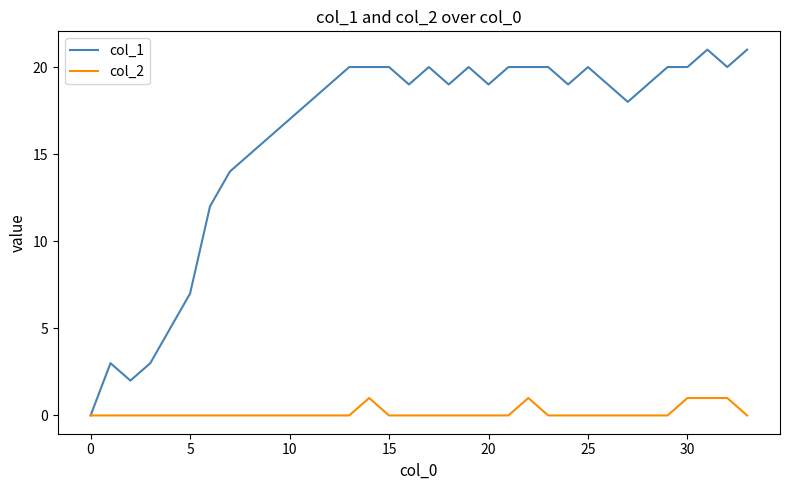

List the series in order of their overall mean, lowest first.

col_2, col_1